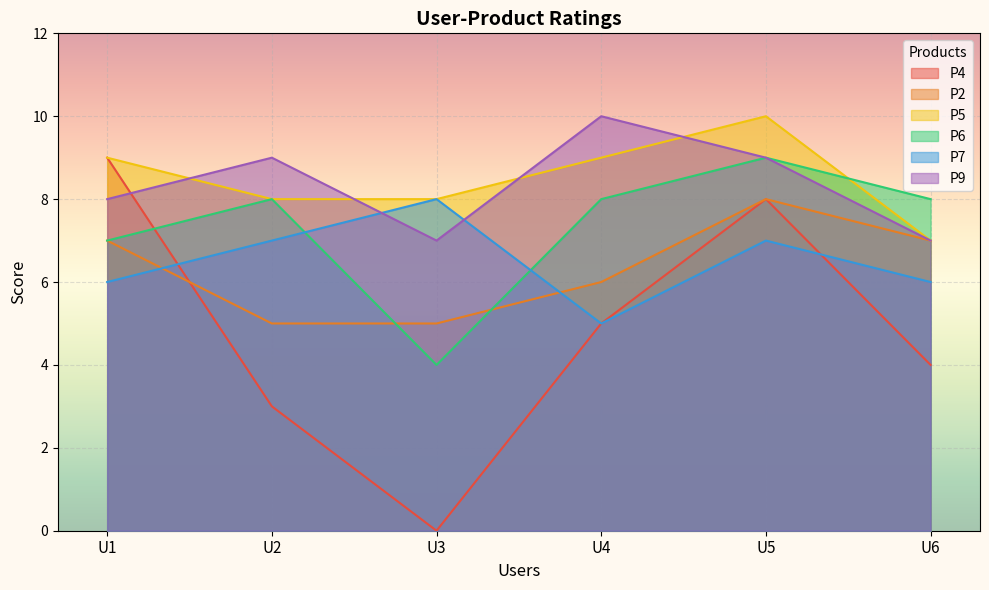

What is the average value of the P7 series?

6